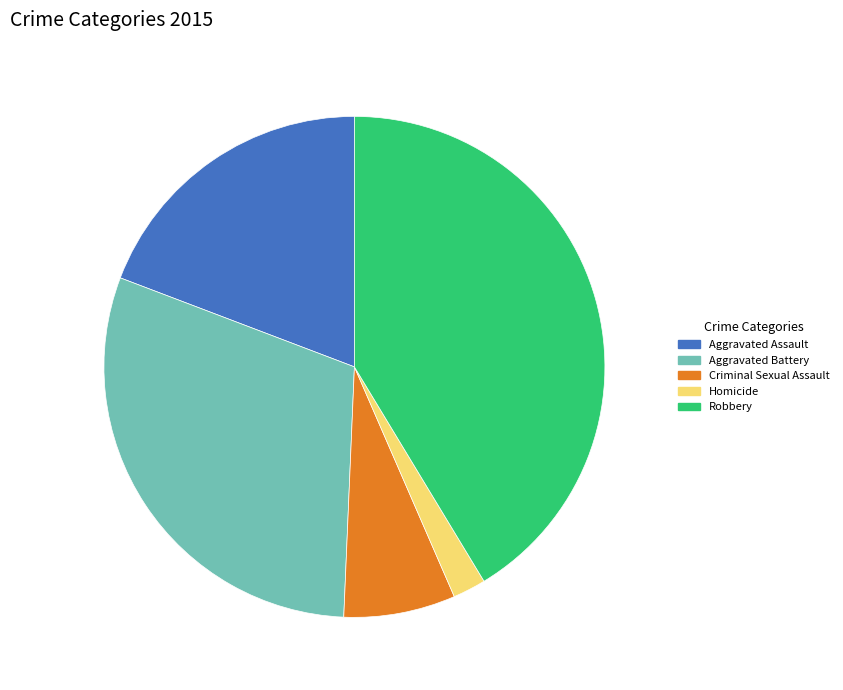

True or false: Criminal Sexual Assault accounts for 1% of the total.

False